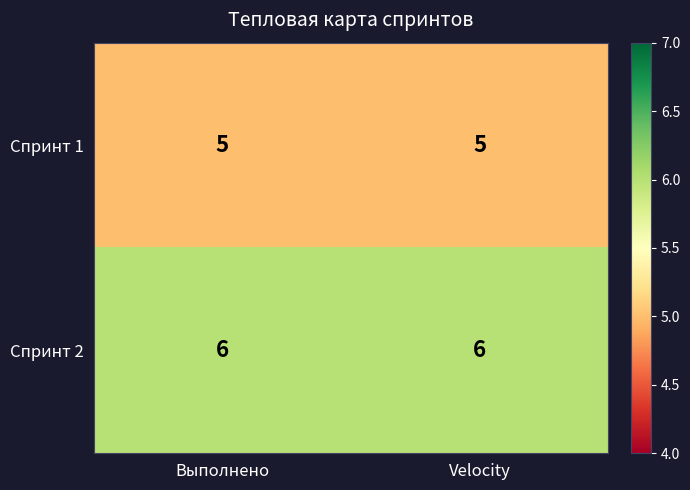

Rank the series at Velocity from lowest to highest value.

Спринт 1, Спринт 2